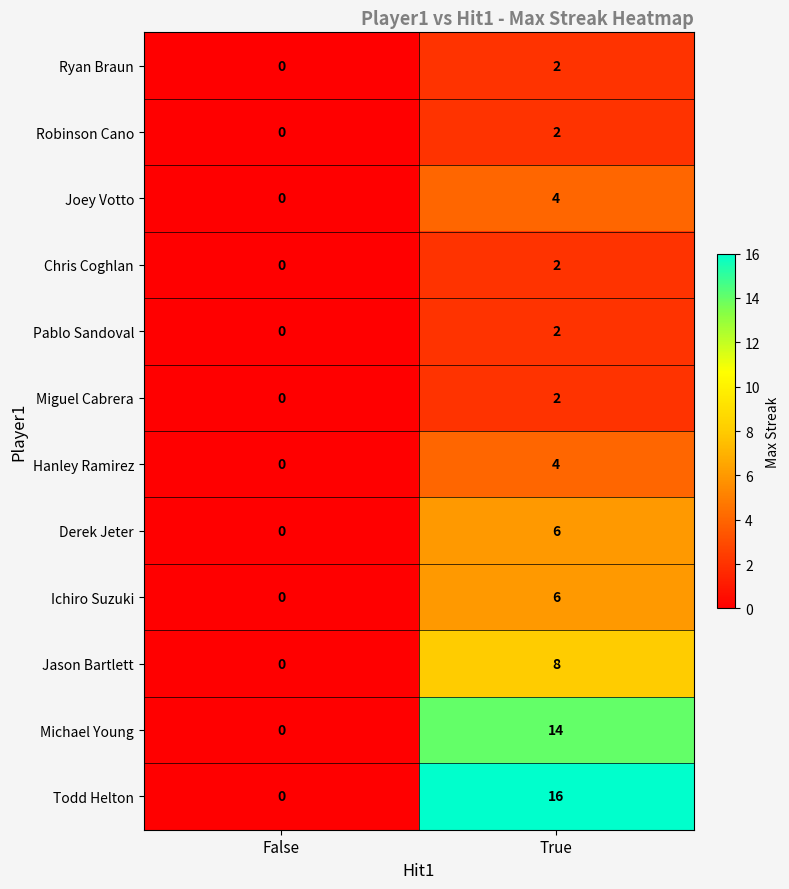

Reading left to right, transcribe all the data shown in this chart.

Ryan Braun: 0	2
Robinson Cano: 0	2
Joey Votto: 0	4
Chris Coghlan: 0	2
Pablo Sandoval: 0	2
Miguel Cabrera: 0	2
Hanley Ramirez: 0	4
Derek Jeter: 0	6
Ichiro Suzuki: 0	6
Jason Bartlett: 0	8
Michael Young: 0	14
Todd Helton: 0	16